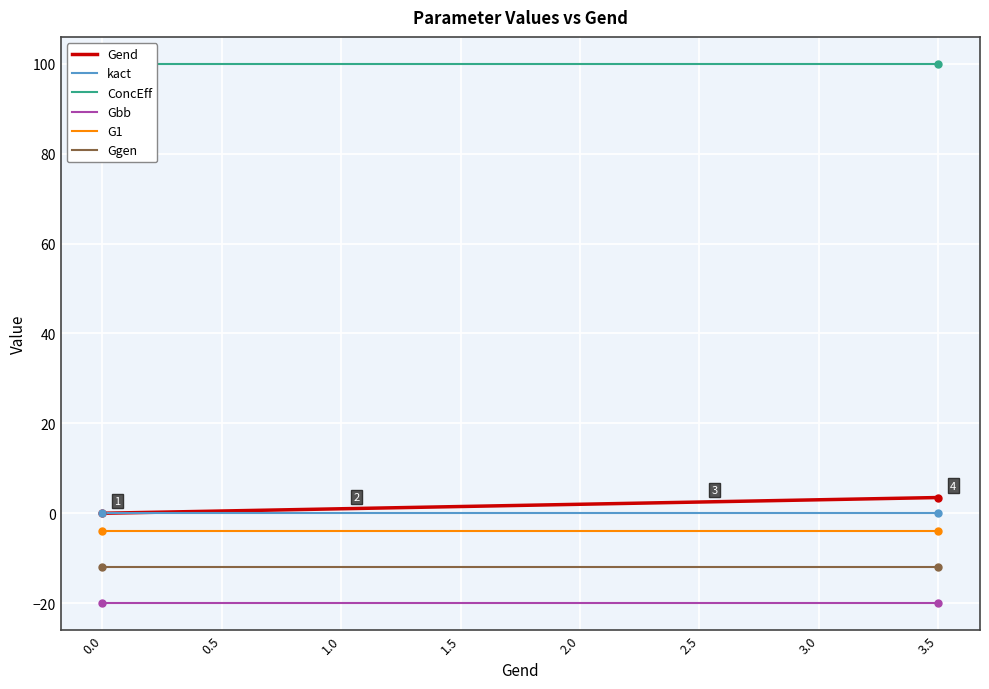

Is this an area chart (filled region under the line)?

No